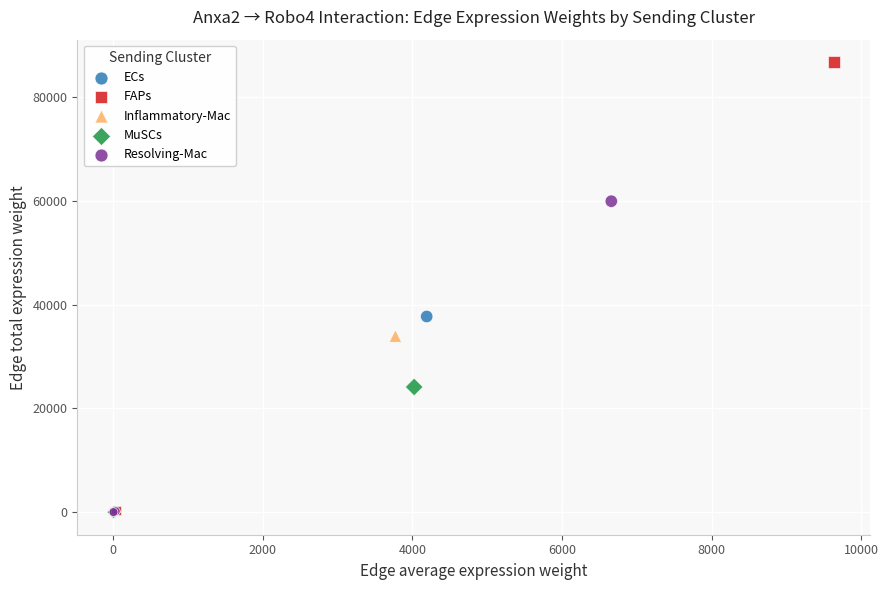

Which series contains the highest Y value?

FAPs